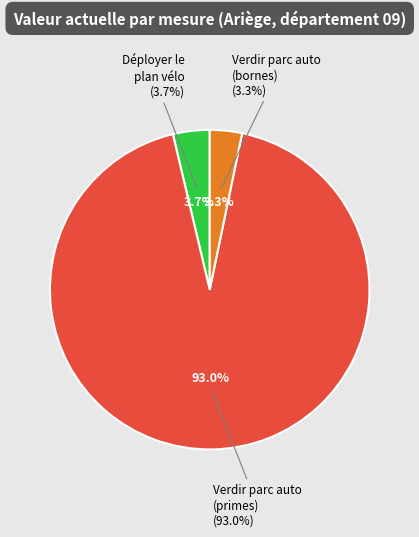

What percentage is the Verdir le parc automobile (primes) slice, to the nearest percent?

93%